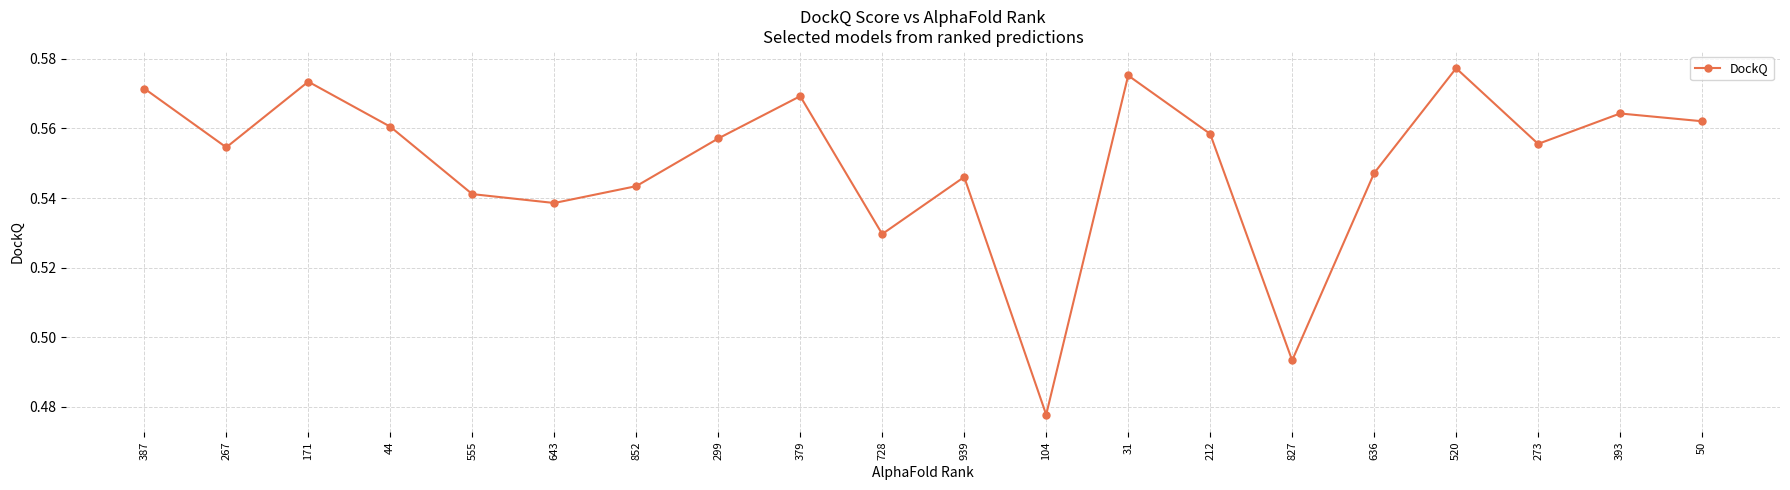

What is the label of the 9th point from the left?

379